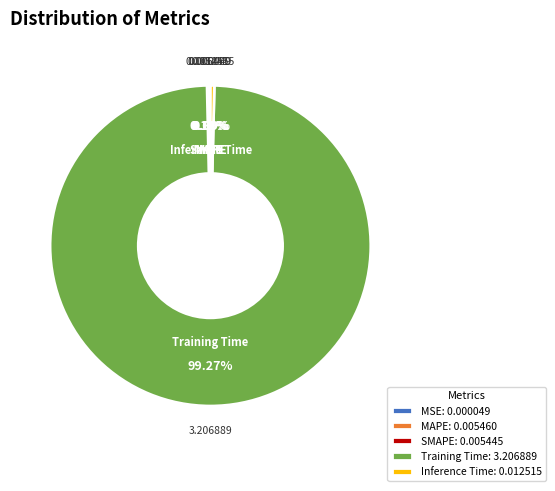

Which category has the biggest portion of the pie?

Training Time